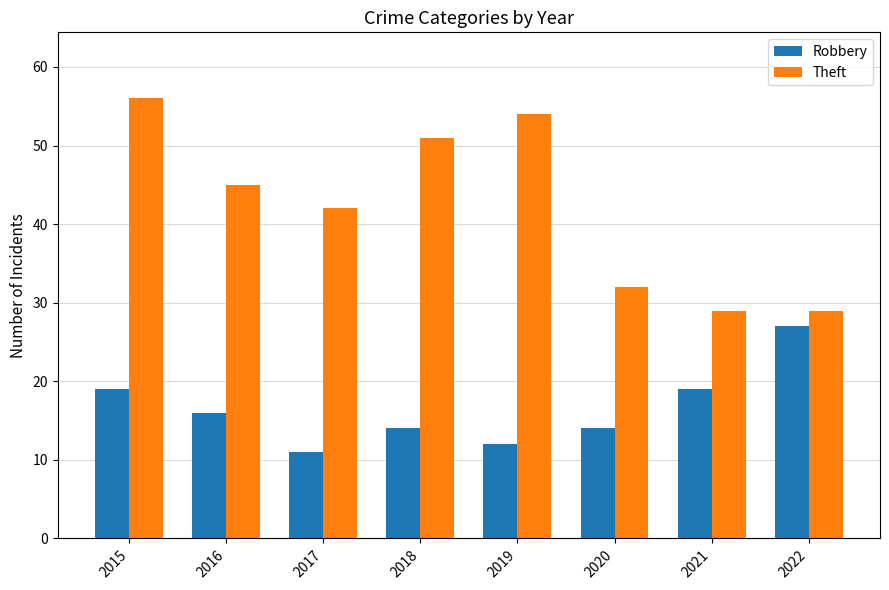

At which label does Robbery first exceed 16?

2015